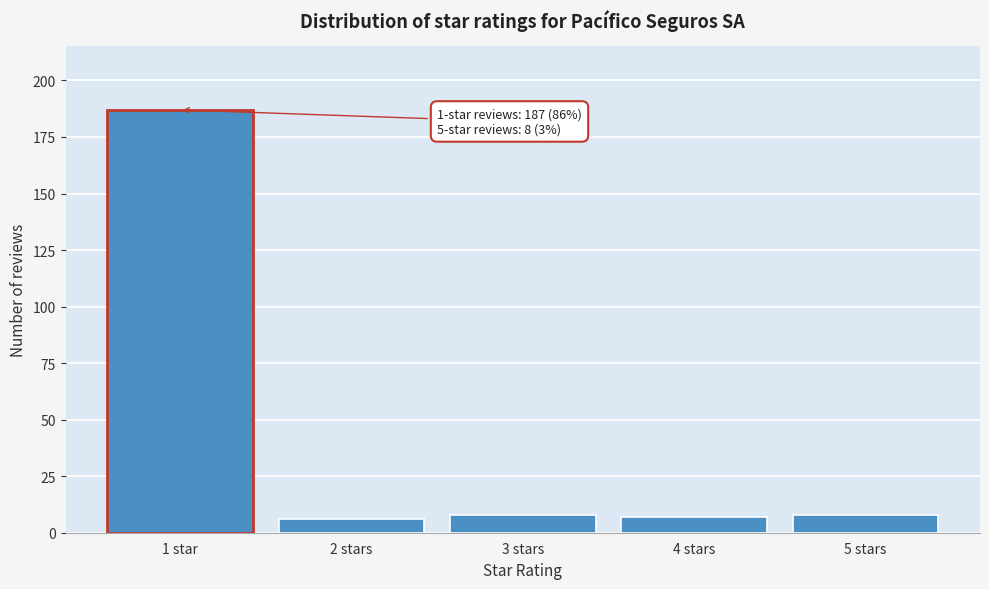

Reading left to right, what are all the values shown in this chart?

1 star=187	2 stars=6	3 stars=8	4 stars=7	5 stars=8